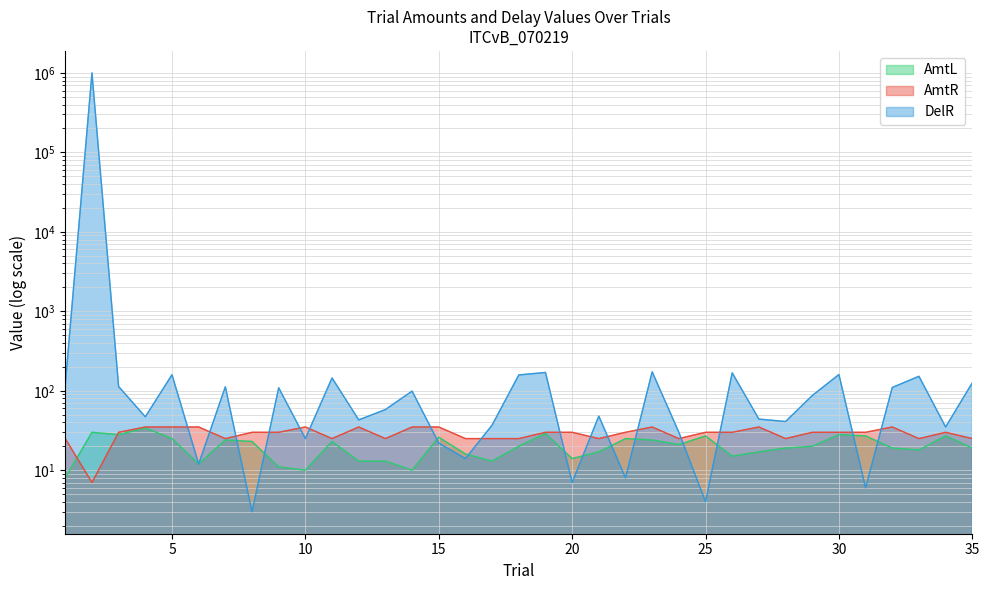

Which series has the largest range (max minus min)?

DelR